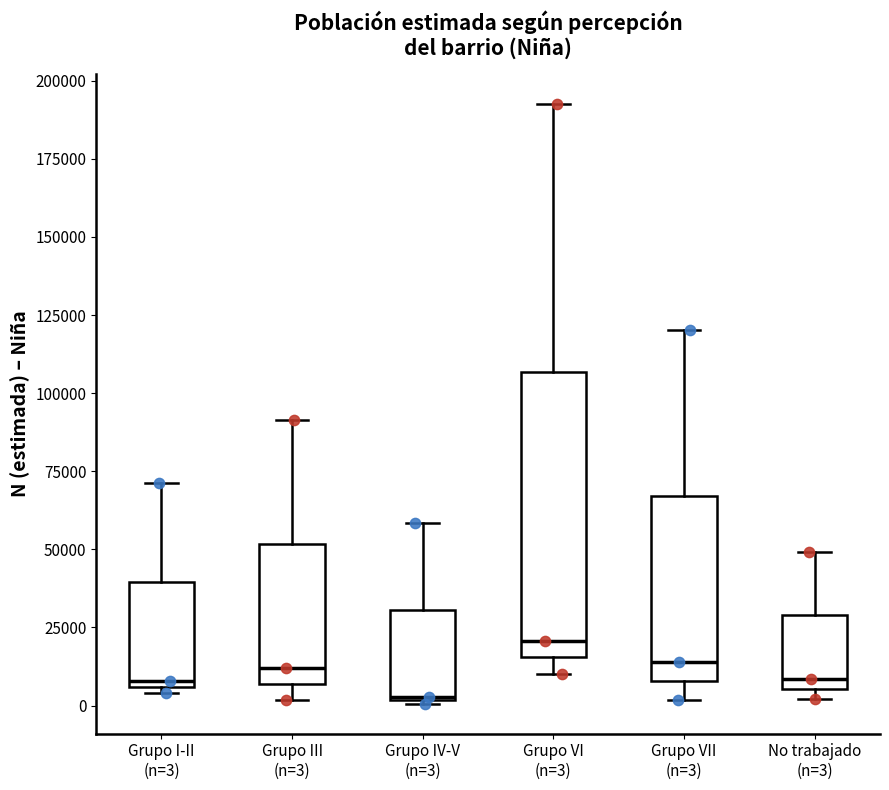

Which box has the lowest median line?

Grupo IV-V (n=3)